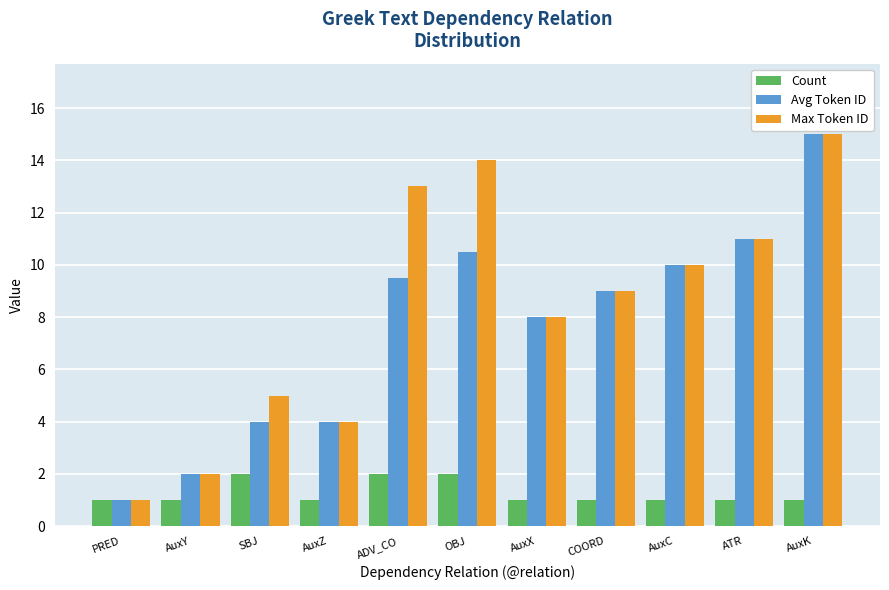

How many bars are there in total?

33